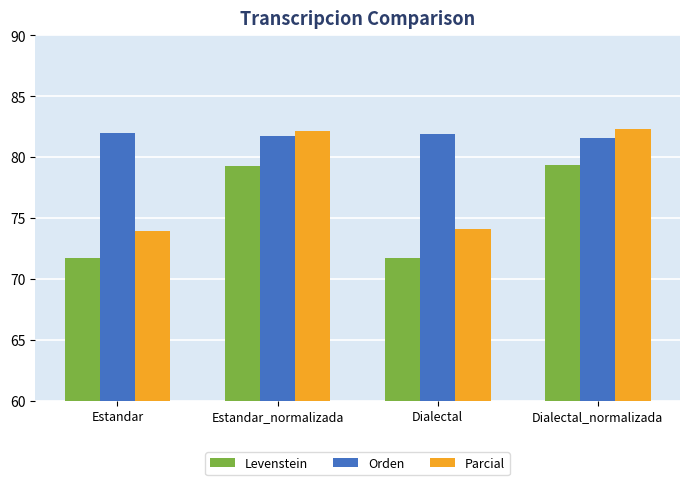

Rank the series by their average value, from lowest to highest.

Levenstein, Parcial, Orden